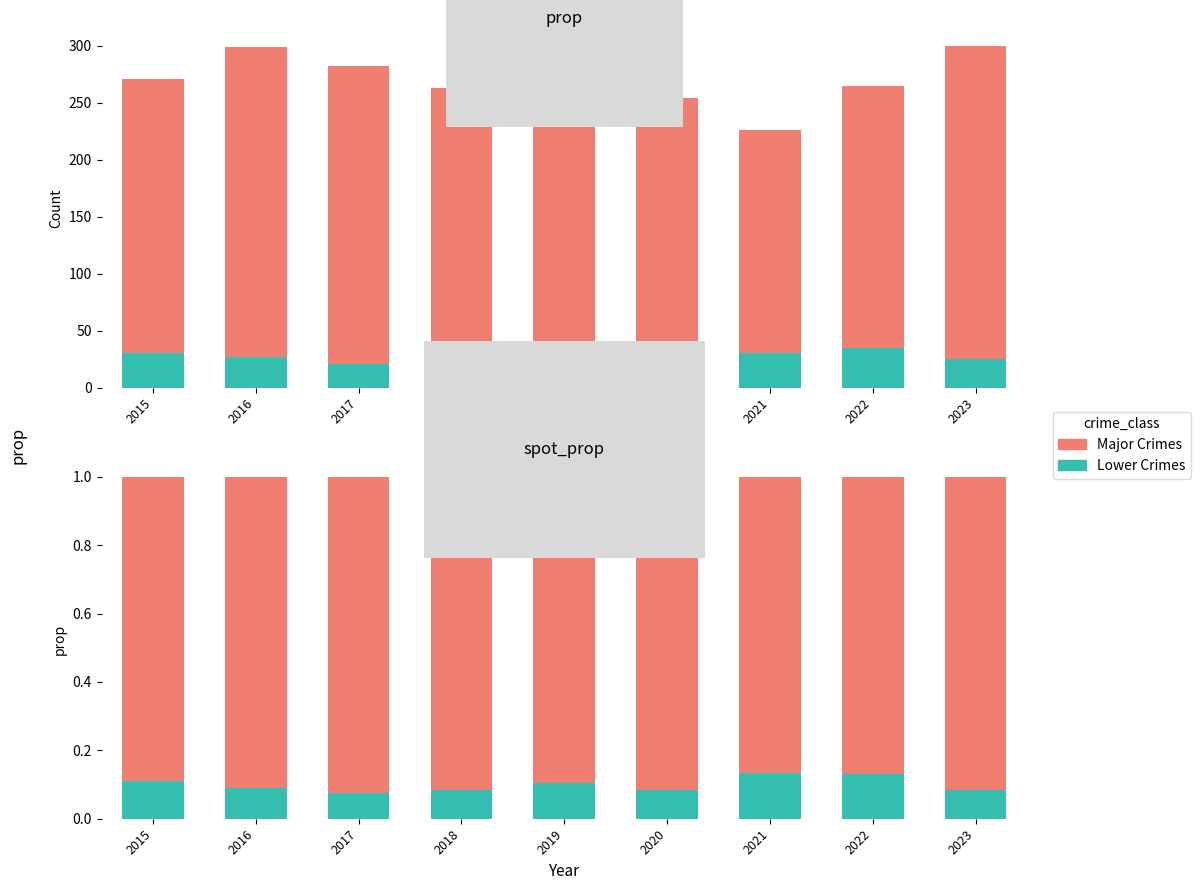

Rank the series at 2018 from highest to lowest value.

Major Crimes (AA+AB+Robbery), Lower Crimes (Homicide+CSA)